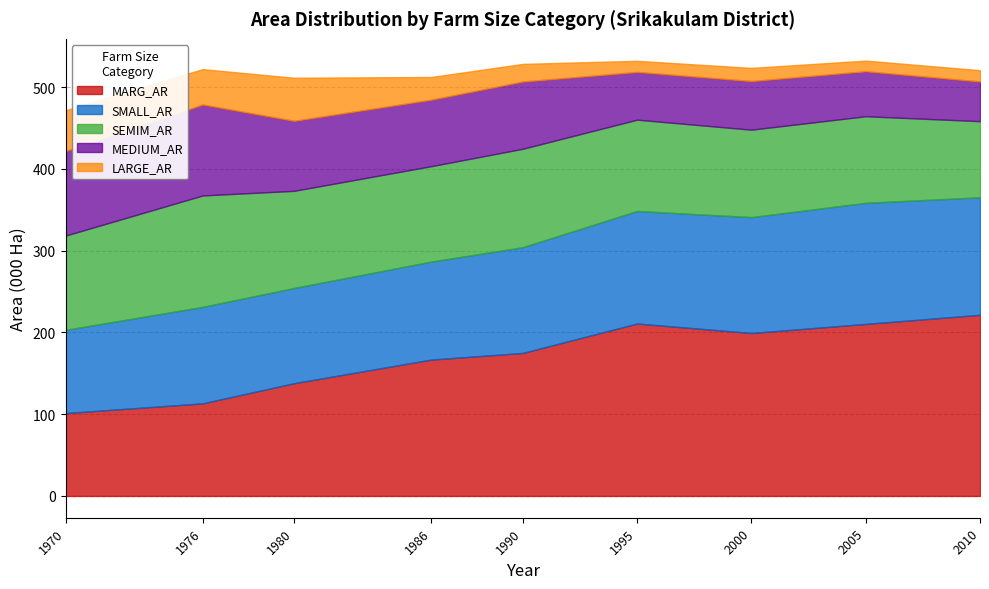

At which label is SEMIM_AR closest to 114?

1970